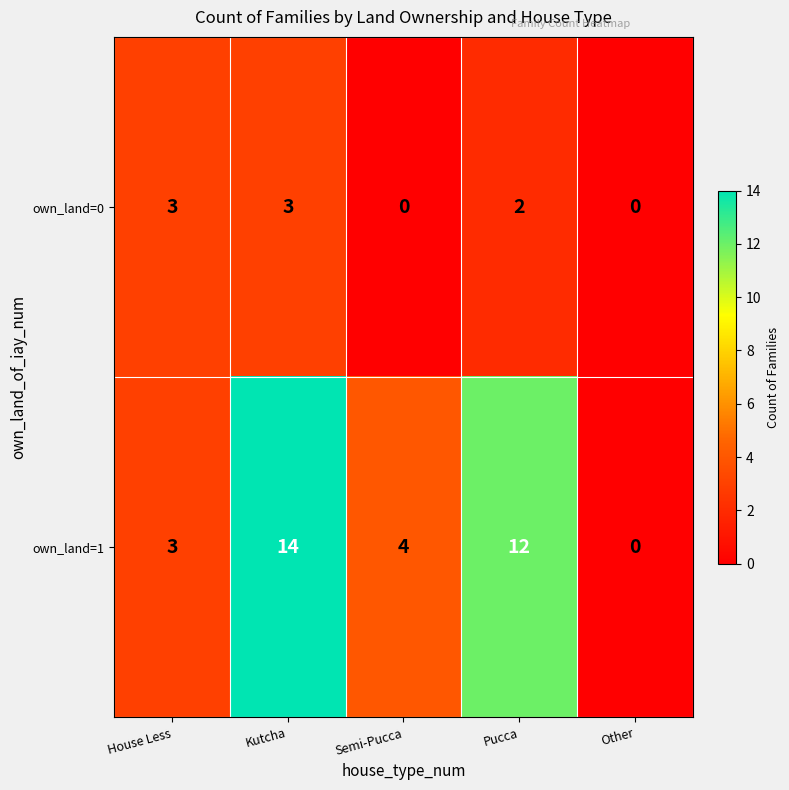

Which category has the lowest value in the own_land=1 series?

Other